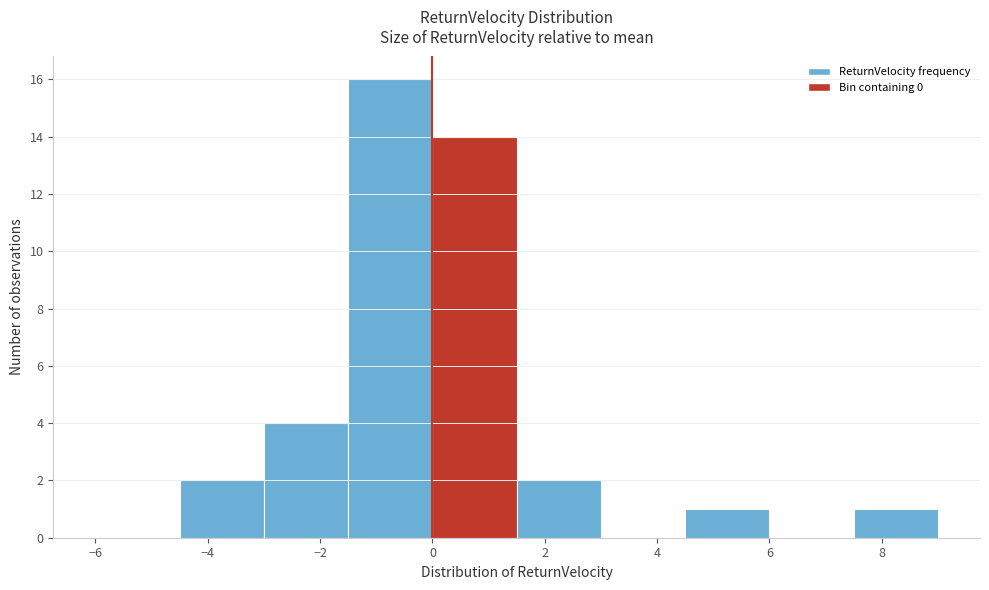

Reading left to right, transcribe this chart: for each bar, give the range it covers on the x-axis and its height. Neither the bar edges nor the heights are printed on the chart, so give them approximately, as read against the axes.

-6.0 to -4.5: 0
-4.5 to -3.0: 2
-3.0 to -1.5: 4
-1.5 to 0.0: 16
0.0 to 1.5: 14
1.5 to 3.0: 2
3.0 to 4.5: 0
4.5 to 6.0: 1
6.0 to 7.5: 0
7.5 to 9.0: 1